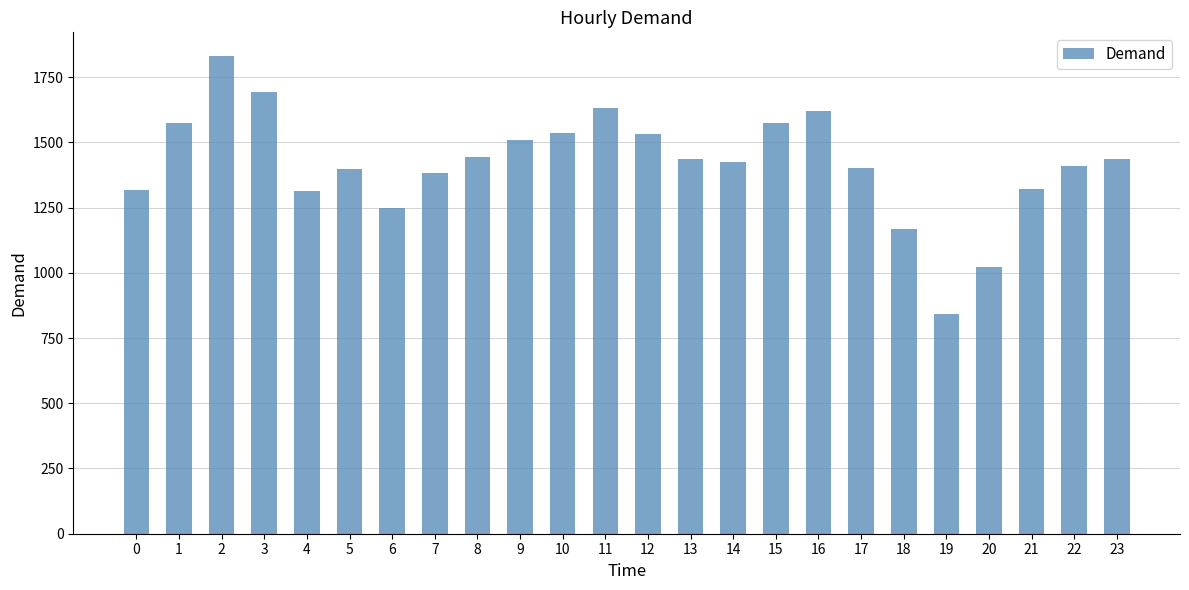

Is it true that the value at 2 is 1830?

True